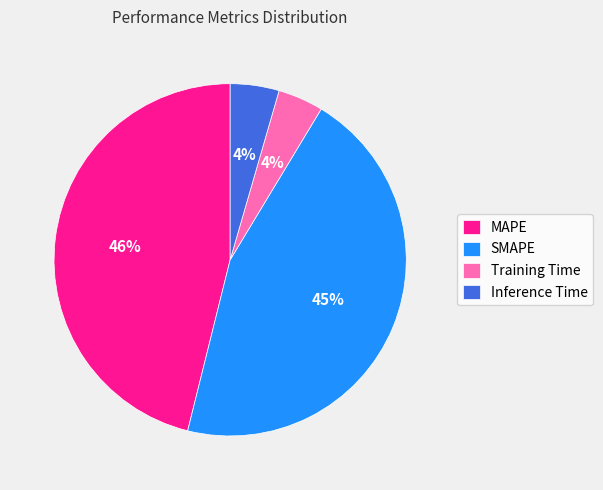

True or false: Training Time accounts for 4% of the total.

True